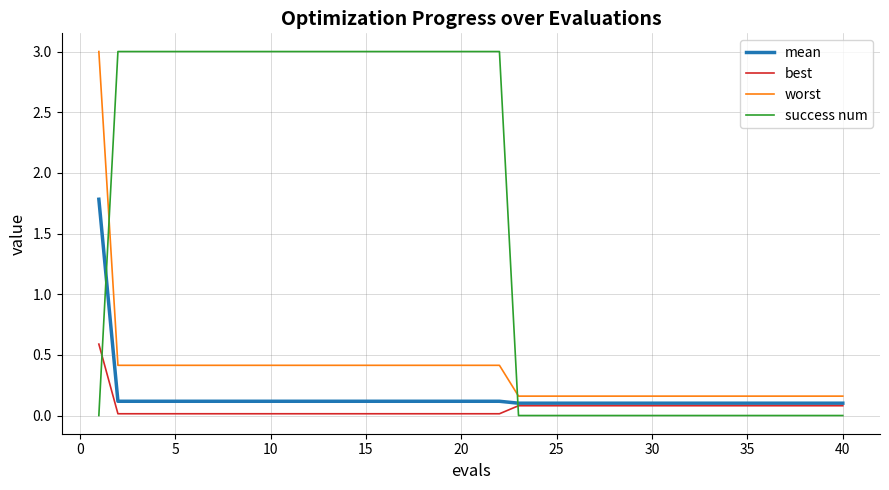

What is the maximum value shown in the chart?

3.0